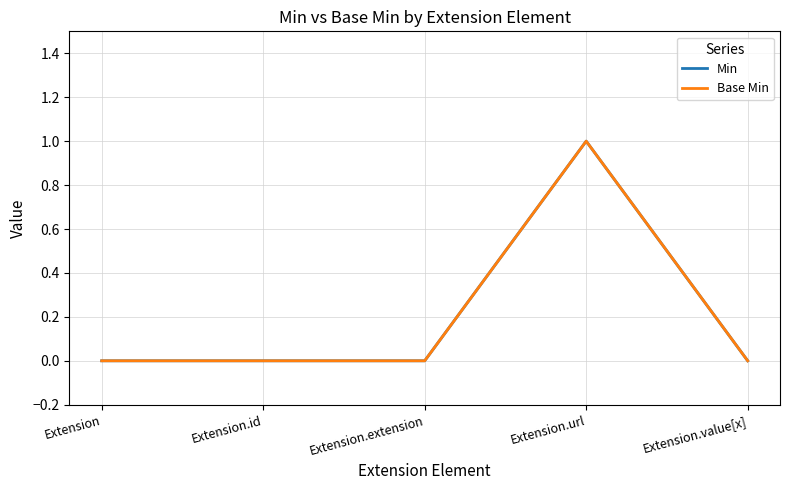

Is this an area chart (filled region under the line)?

No